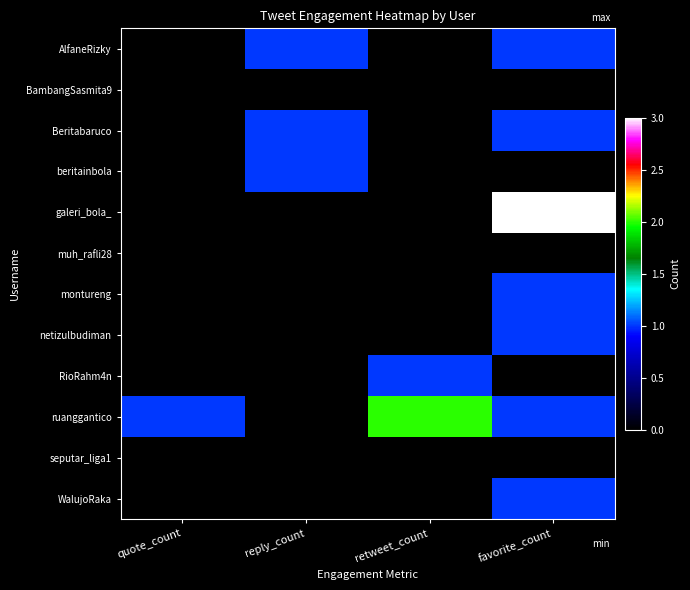

Between reply_count and retweet_count, which is larger?

reply_count